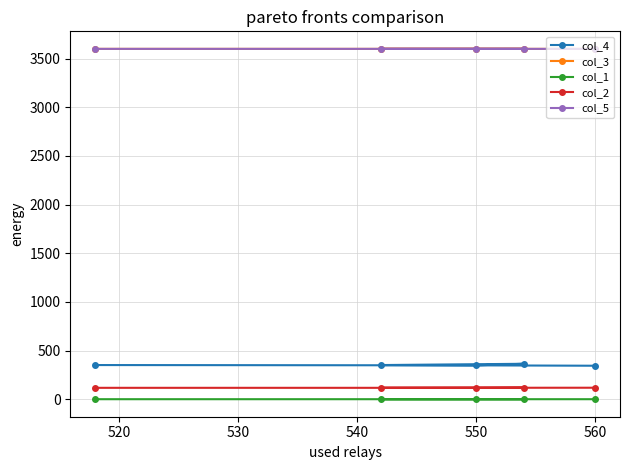

What are all the series names shown in the legend?

col_4, col_3, col_1, col_2, col_5